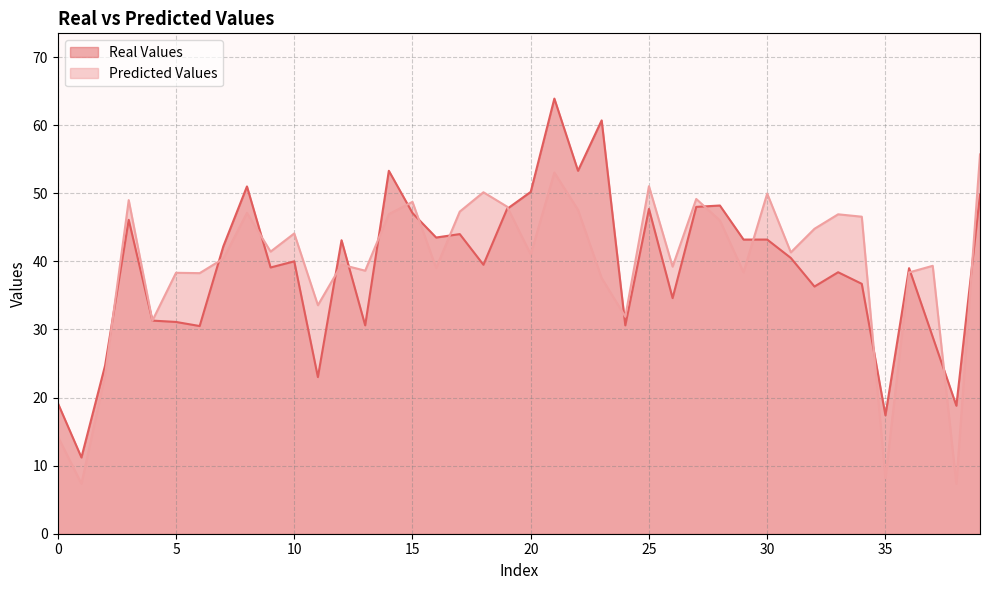

True or false: Predicted Values has a value of 46.6 at 34.

True